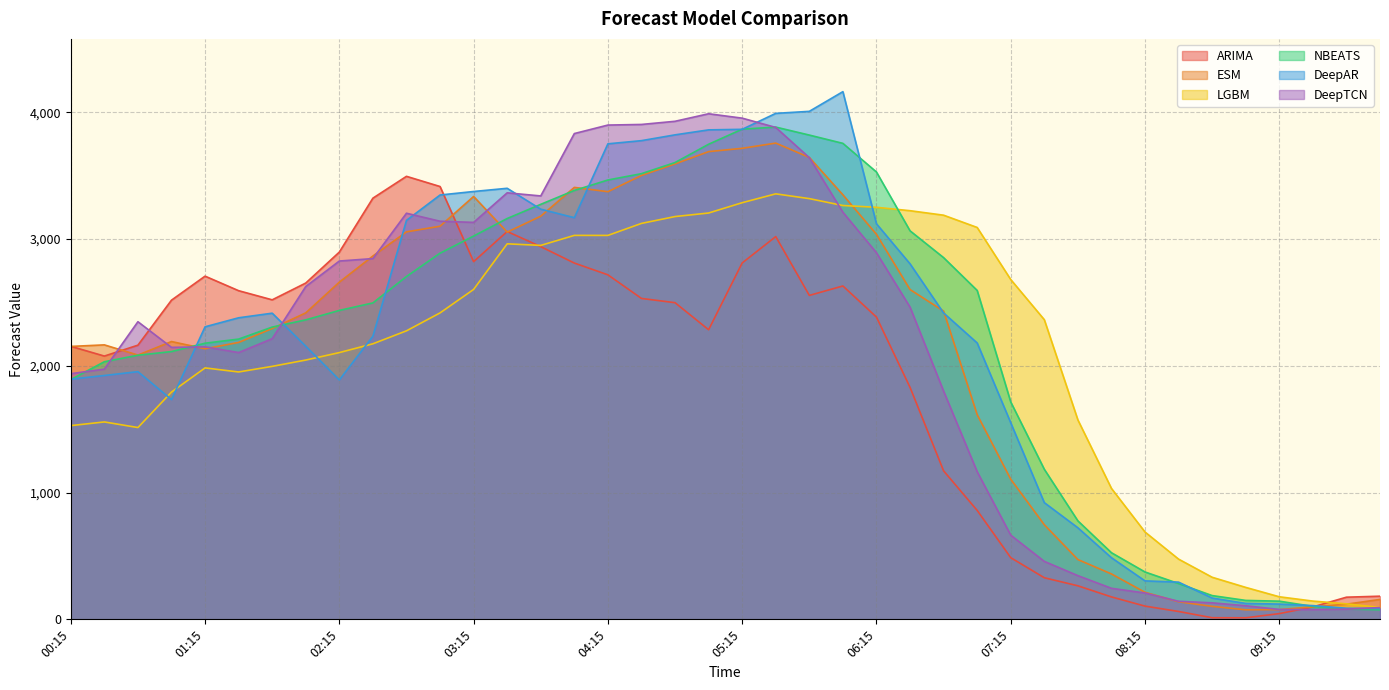

What is the difference between the highest and lowest values at 2022-12-21 01:00?

784.4